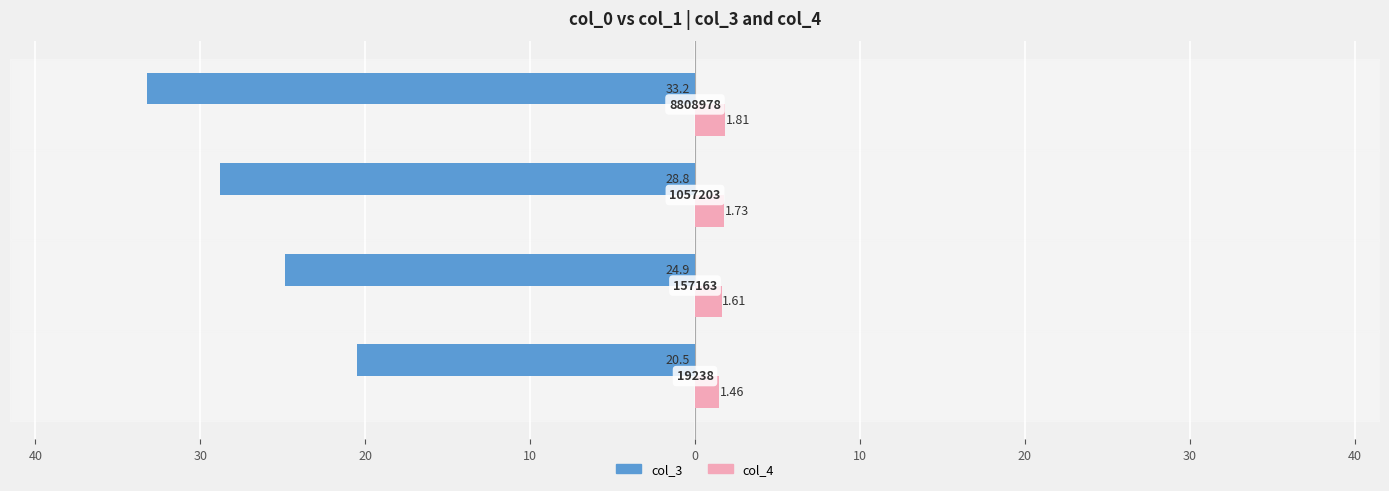

Are the bars grouped side by side (vs. stacked)?

Yes